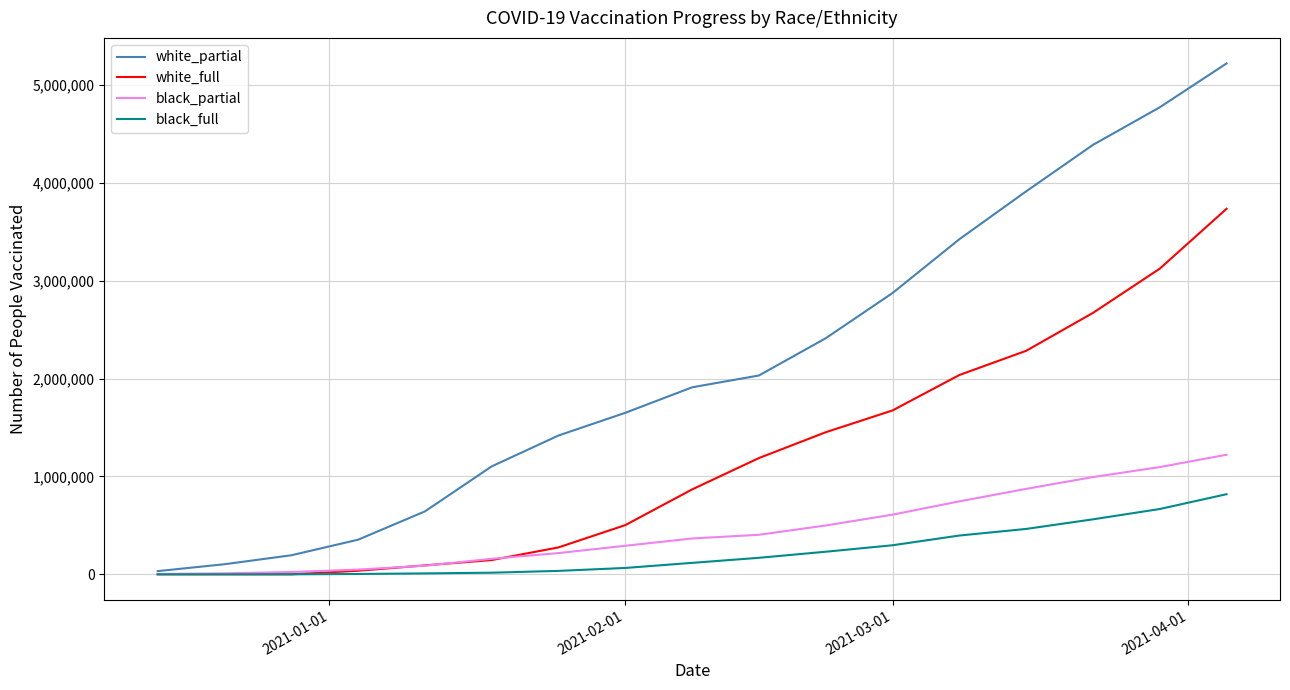

What are all the series names shown in the legend?

white_partial, white_full, black_partial, black_full